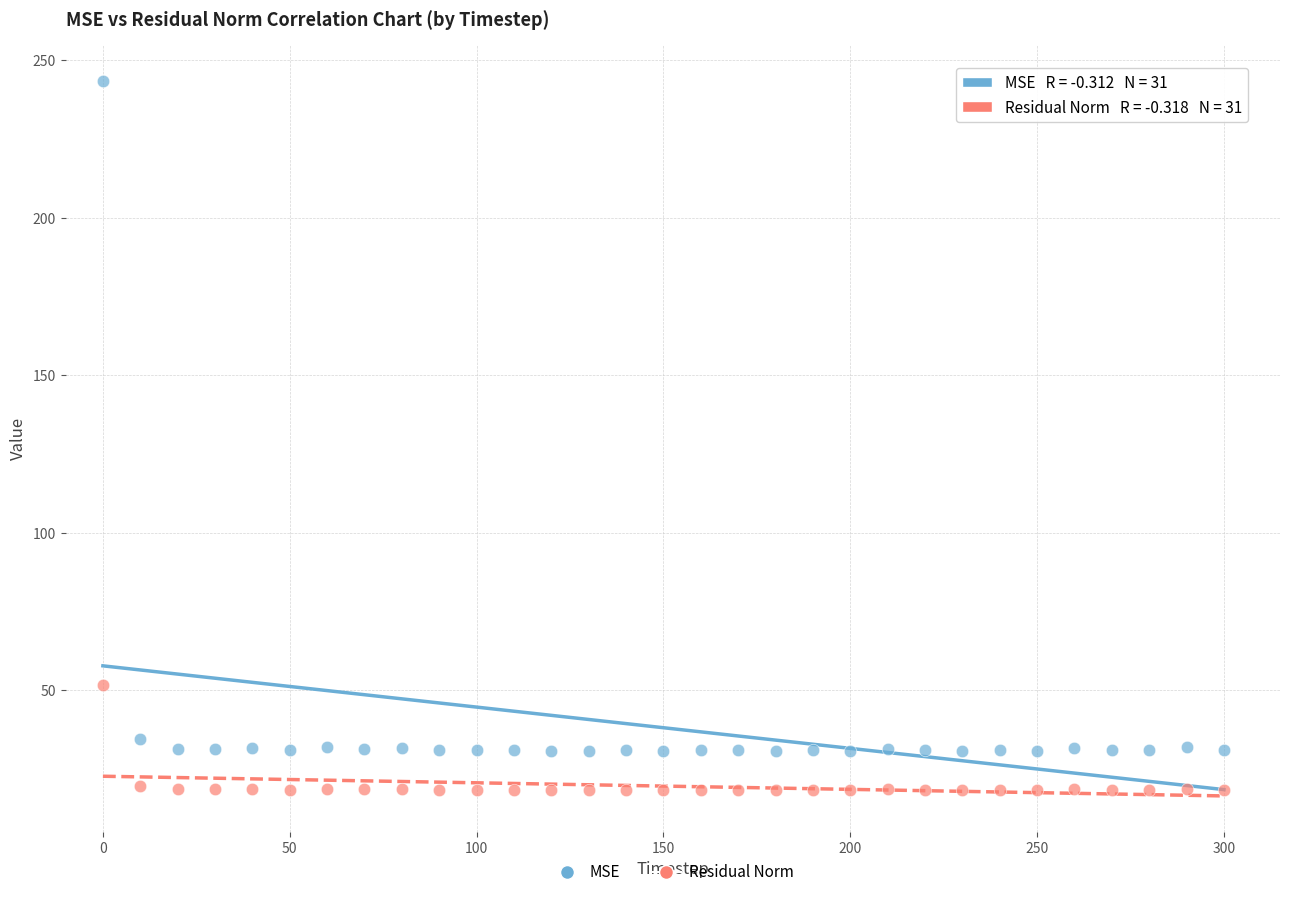

Across all series, what Y value is closest to 130?

51.8